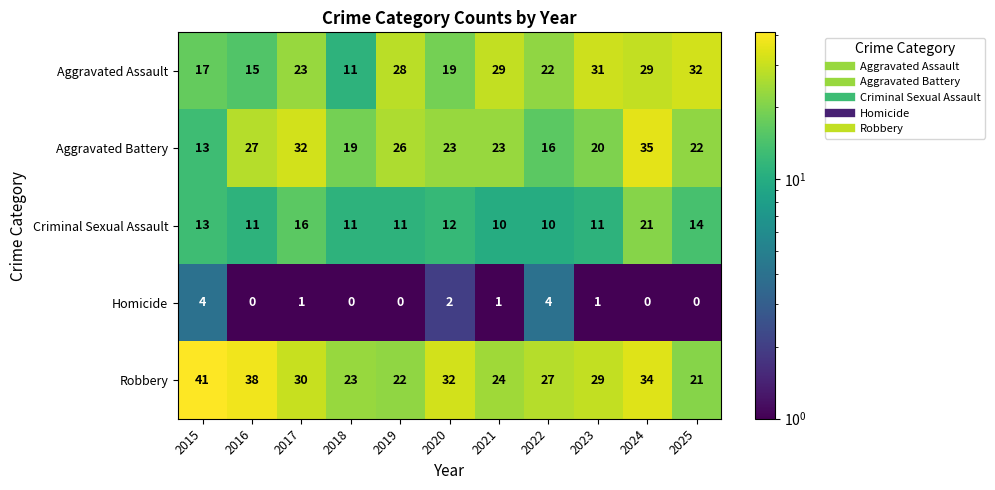

What is the difference between the highest and lowest values at 2019?

28